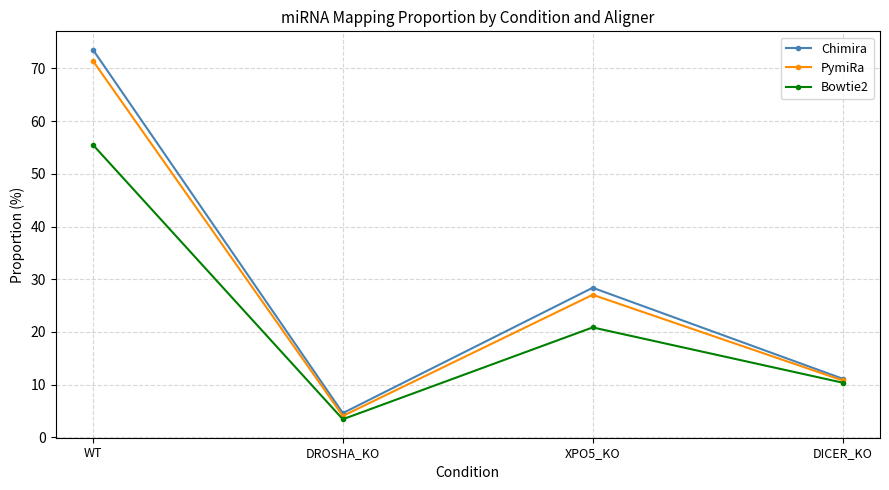

Reading left to right, what are all the values shown in this chart?

Chimira: WT=73.5	DROSHA_KO=4.6	XPO5_KO=28.4	DICER_KO=11.1
PymiRa: WT=71.4	DROSHA_KO=4.1	XPO5_KO=27.0	DICER_KO=10.8
Bowtie2: WT=55.5	DROSHA_KO=3.4	XPO5_KO=20.9	DICER_KO=10.4